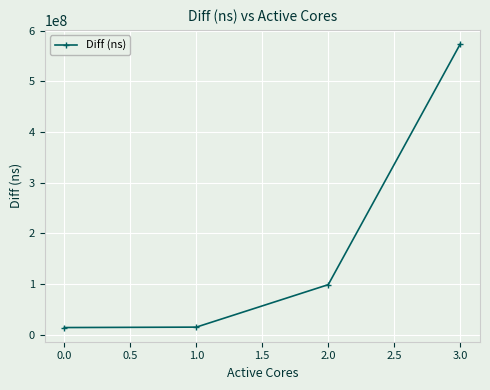

Is it true that the value at 3.0 is 573408564?

True